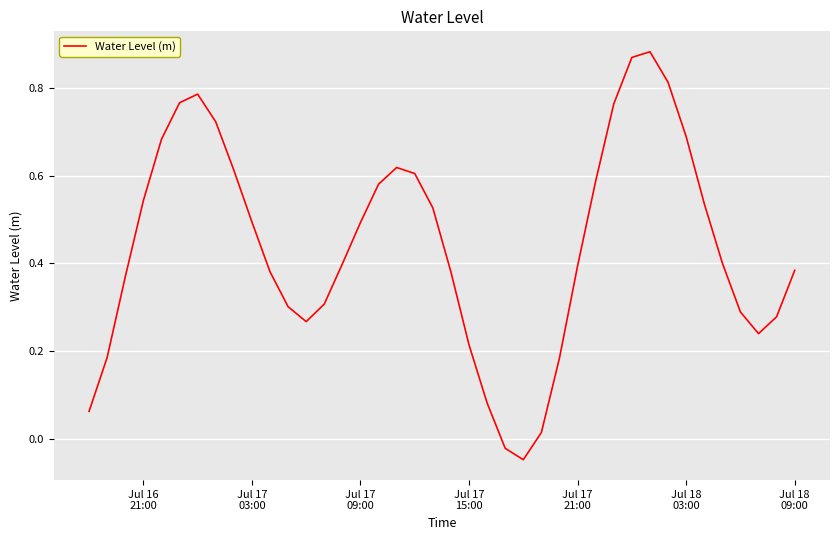

Is this an area chart (filled region under the line)?

No